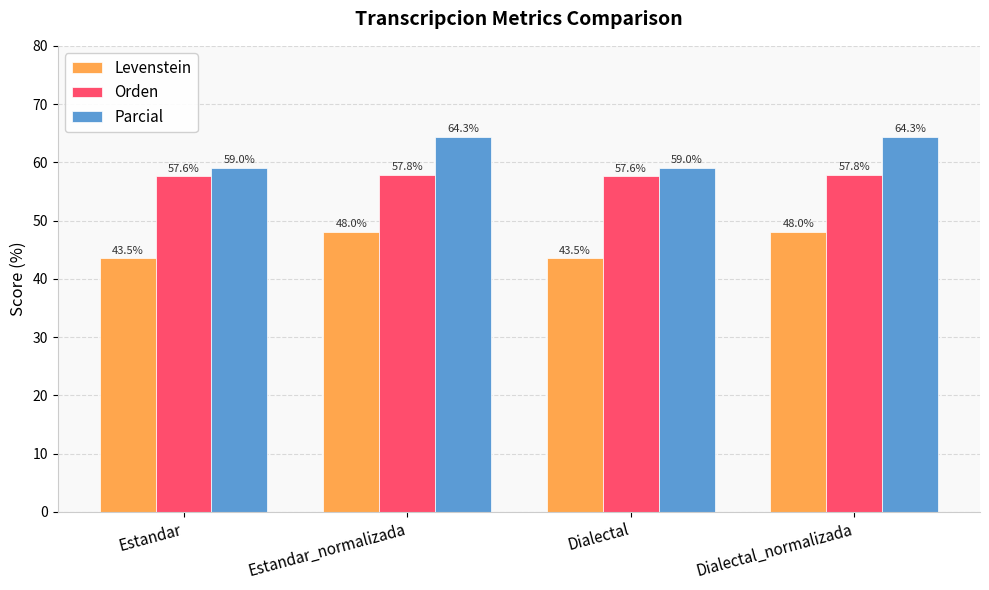

What is the spread (max minus min) of values at Dialectal?

15.5